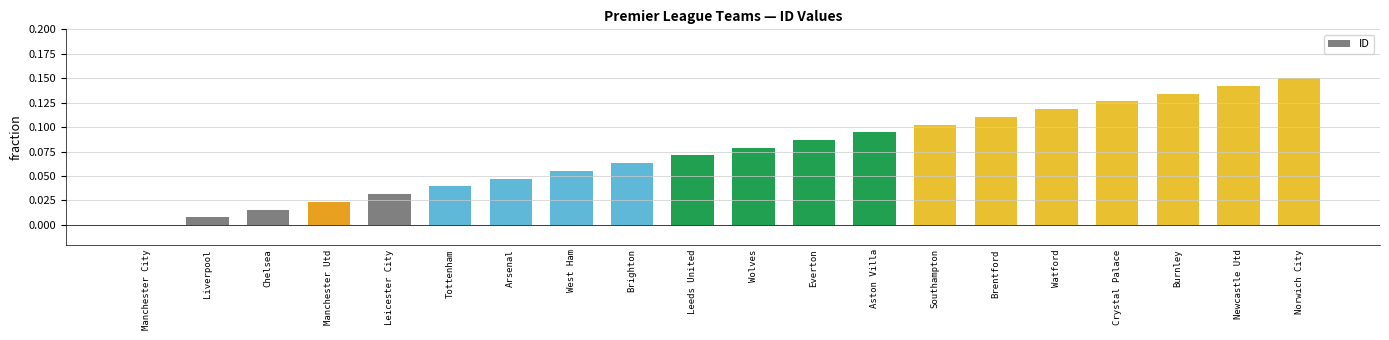

What is the sum of all values?

1.5